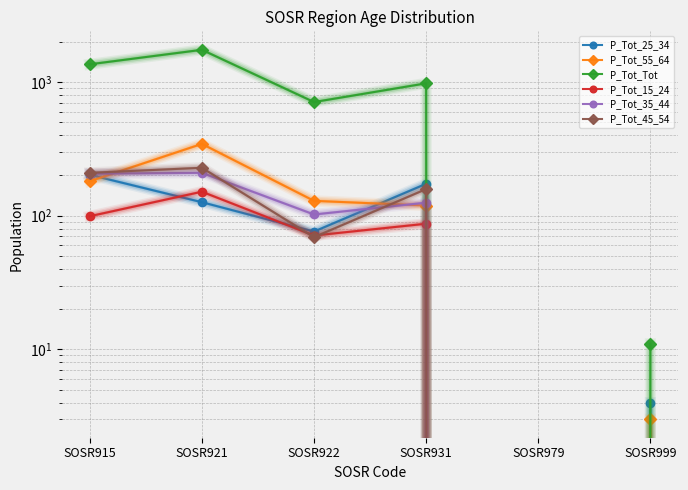

Reading right to left, what are all the values shown in this chart?

P_Tot_25_34: SOSR999=4	SOSR979=0	SOSR931=173	SOSR922=76	SOSR921=126	SOSR915=202
P_Tot_55_64: SOSR999=3	SOSR979=0	SOSR931=119	SOSR922=129	SOSR921=344	SOSR915=181
P_Tot_Tot: SOSR999=11	SOSR979=0	SOSR931=976	SOSR922=707	SOSR921=1739	SOSR915=1355
P_Tot_15_24: SOSR999=0	SOSR979=0	SOSR931=87	SOSR922=71	SOSR921=151	SOSR915=99
P_Tot_35_44: SOSR999=0	SOSR979=0	SOSR931=125	SOSR922=102	SOSR921=209	SOSR915=206
P_Tot_45_54: SOSR999=0	SOSR979=0	SOSR931=158	SOSR922=69	SOSR921=228	SOSR915=209